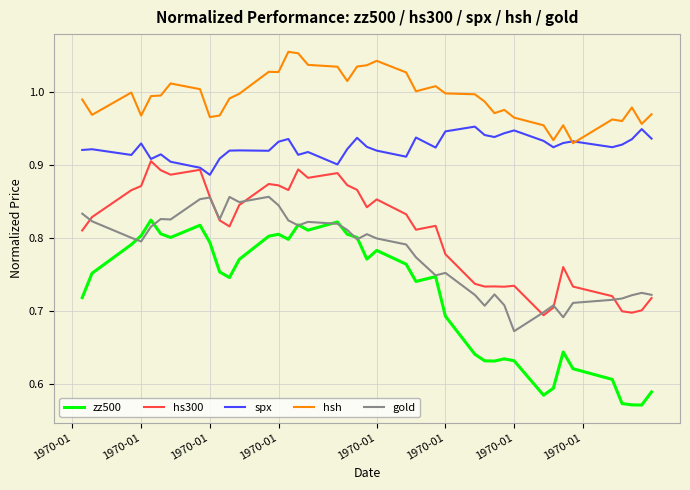

True or false: hsh and gold cross at least once.

False